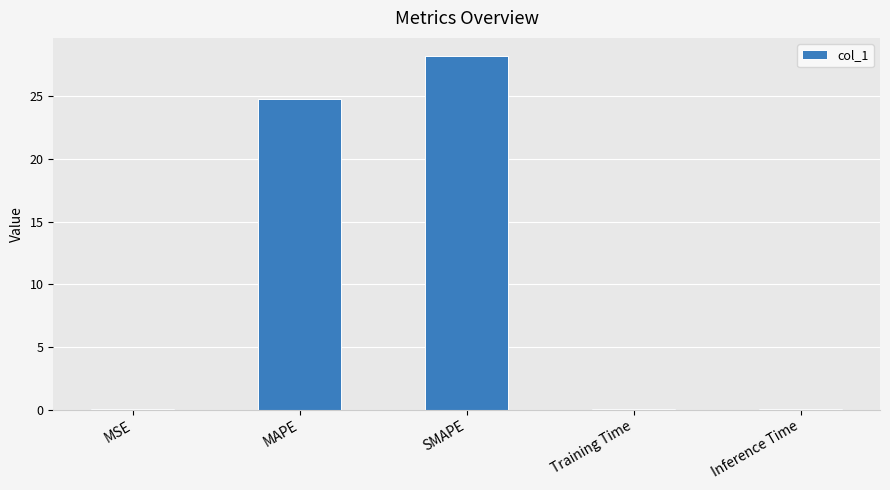

Is it true that the value at SMAPE is 28.3?

True